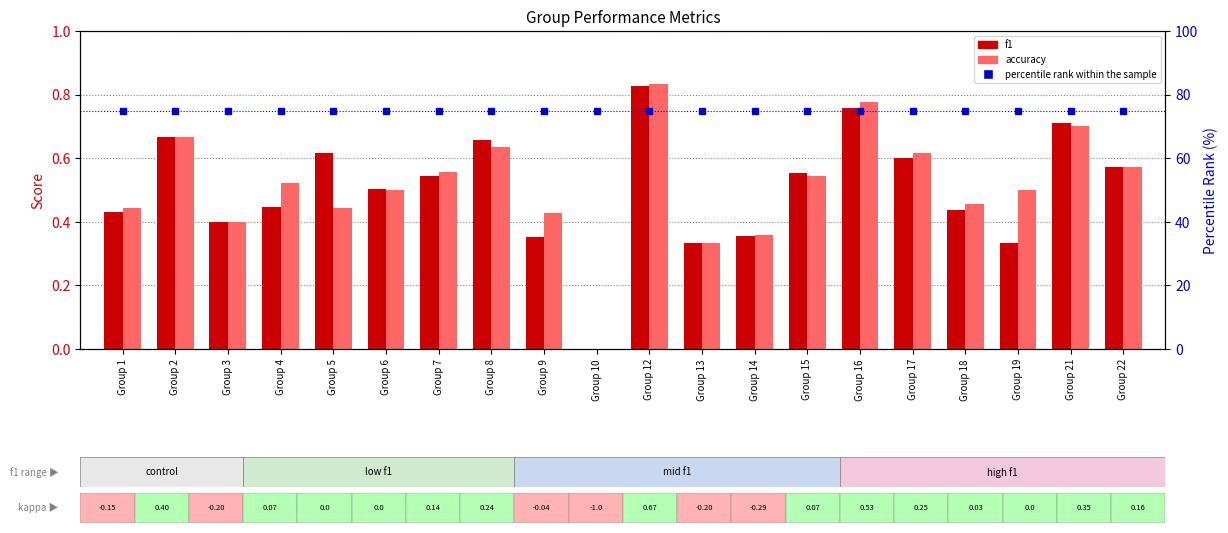

At Group 14, list the series in order from largest to smallest.

percentile rank within the sample, accuracy, f1